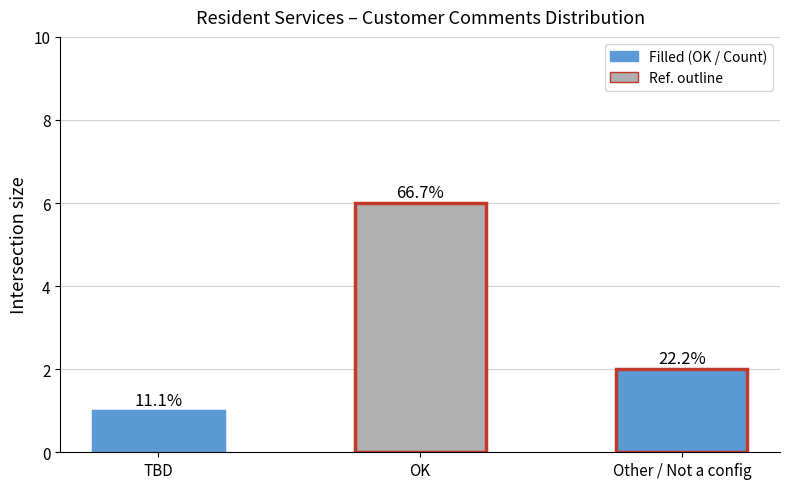

What is the label of the 1st bar from the right?

Other / Not a config